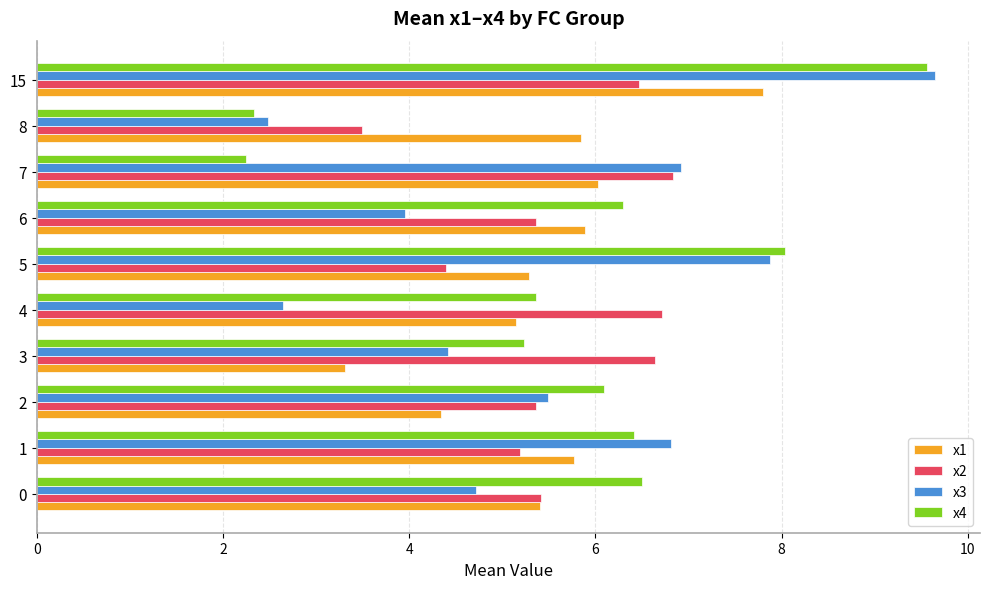

How many data points in x3 are above 5?

5